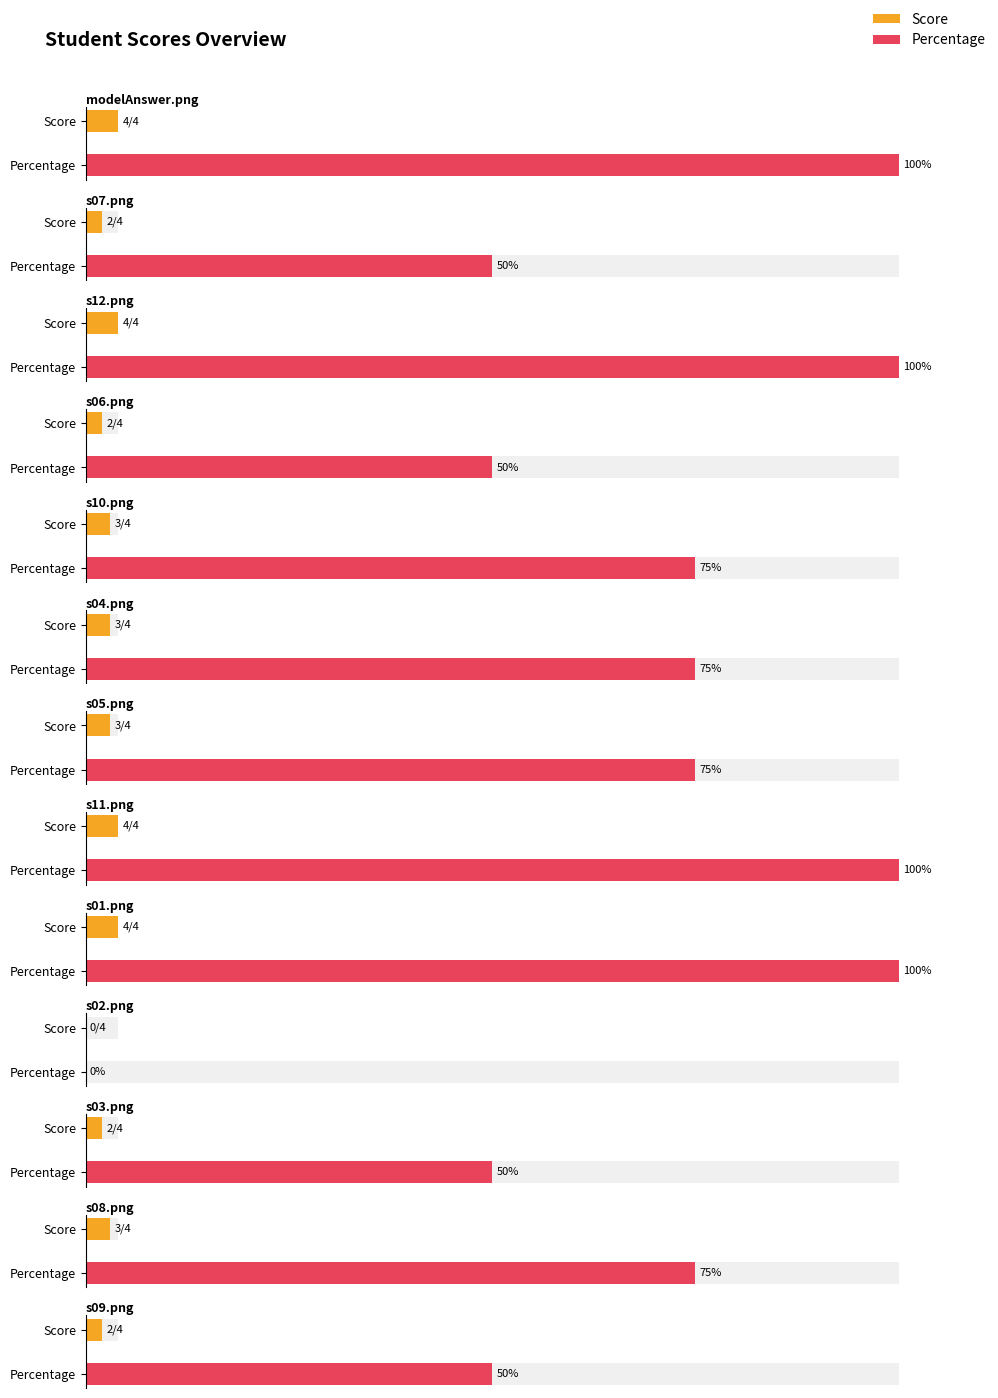

Which series has the largest range (max minus min)?

Percentage